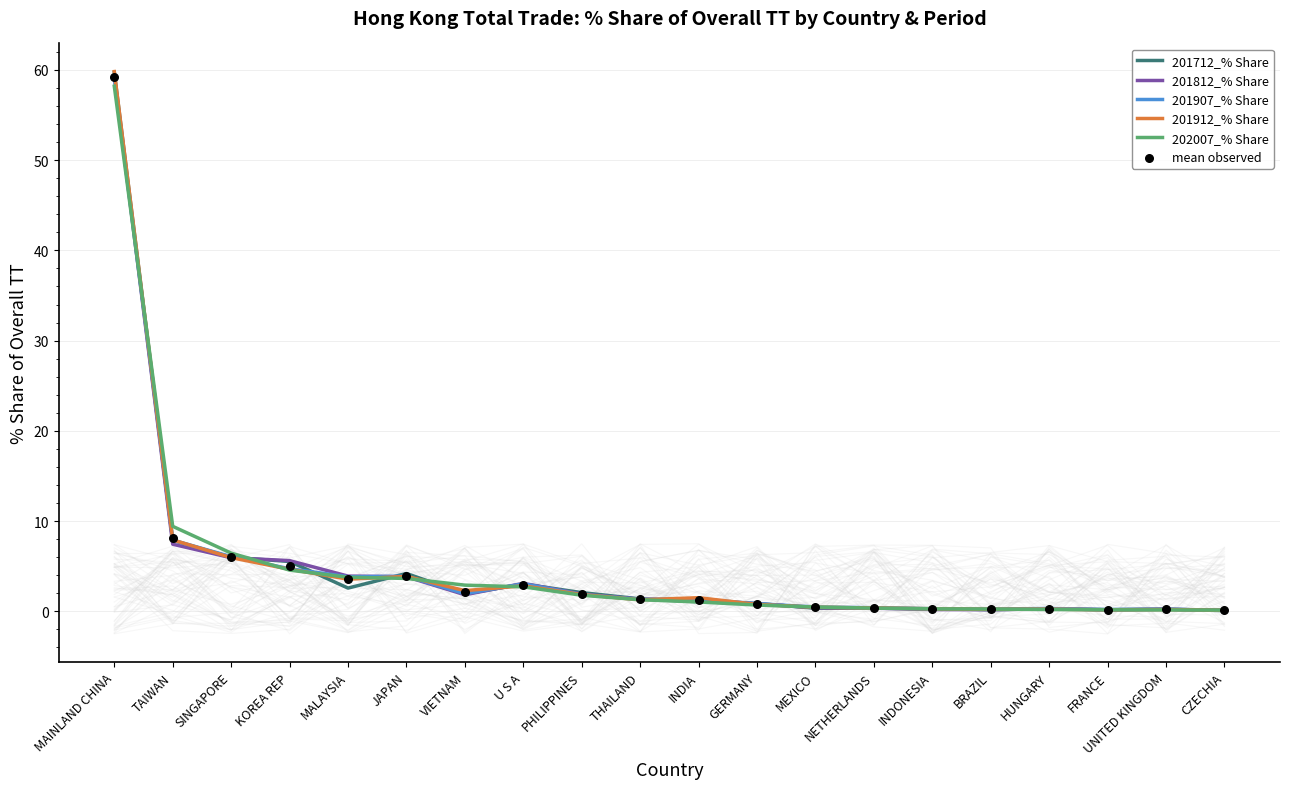

At how many categories does at least one series exceed 8?

2